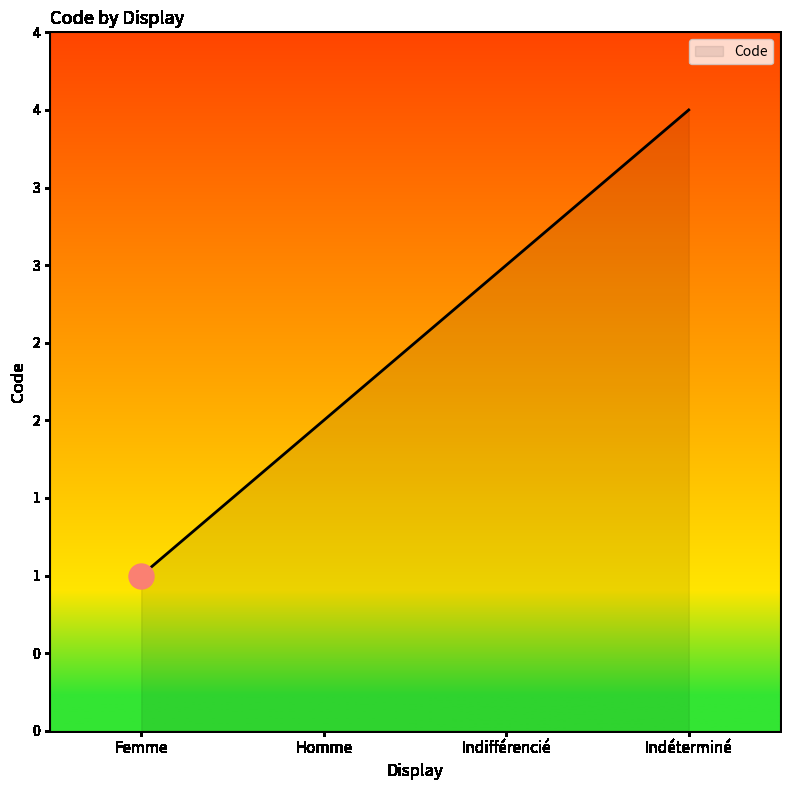

The chart shows a value of 1 at Homme. True or false?

False